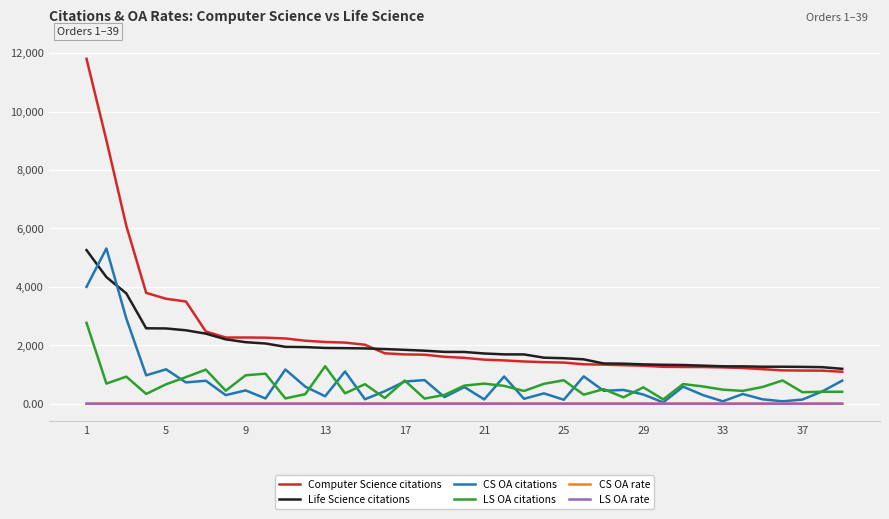

How many times do CS OA citations and Life Science citations cross each other?

2